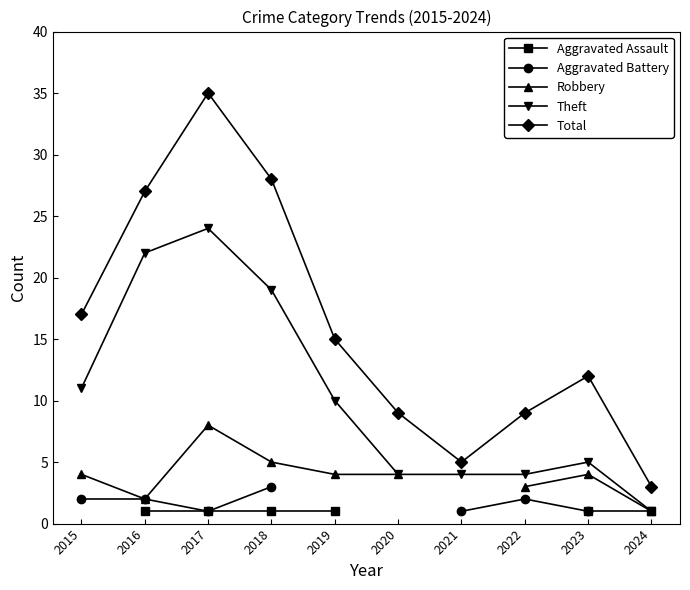

True or false: Theft and Robbery cross at least once.

False